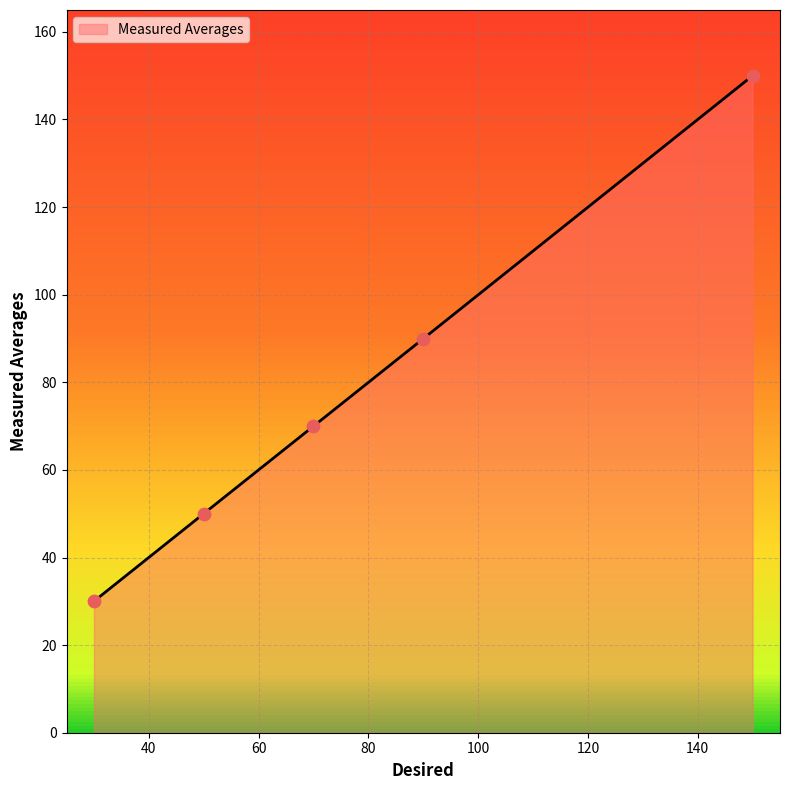

True or false: the data has more than 0 interior local peaks.

False